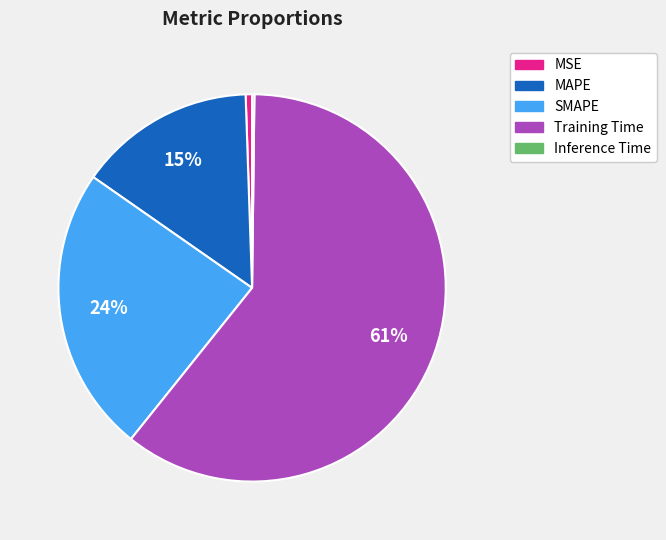

To the nearest percent, what is the average slice percentage?

20%